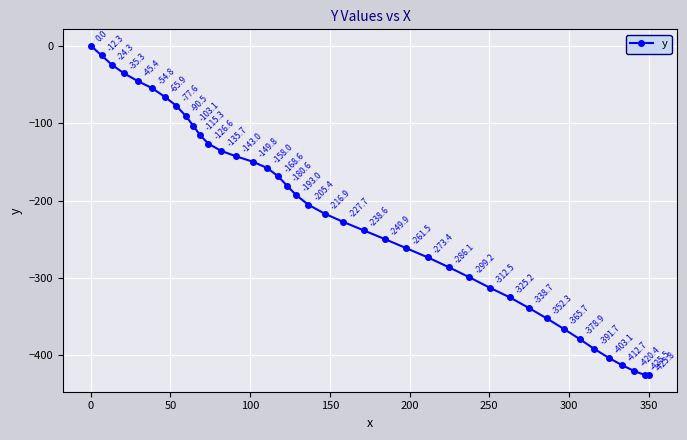

True or false: the data has more than 1 interior local peaks.

False